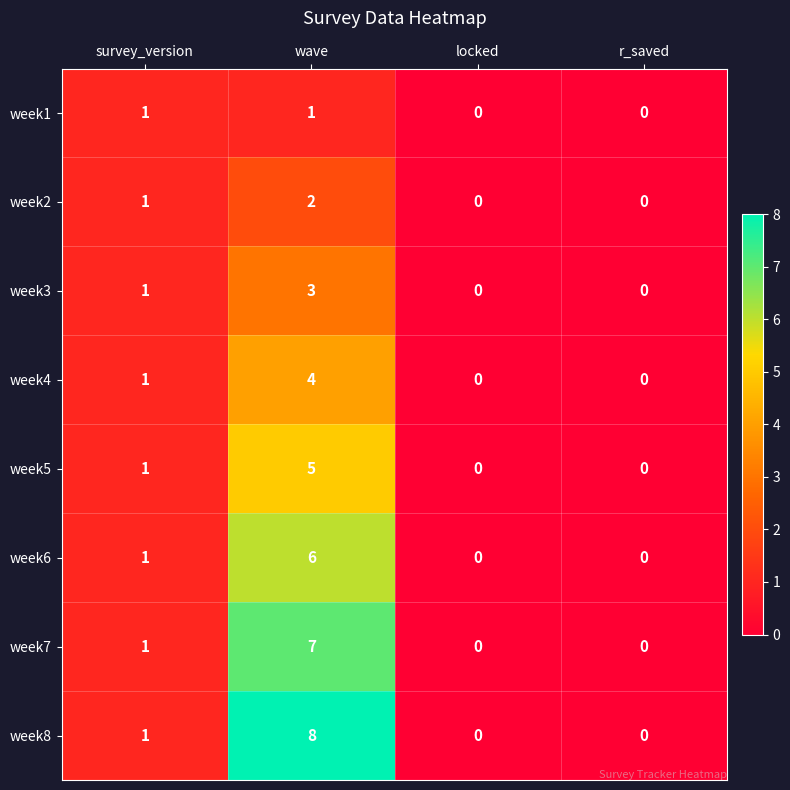

True or false: week8 has a value of -5 at locked.

False